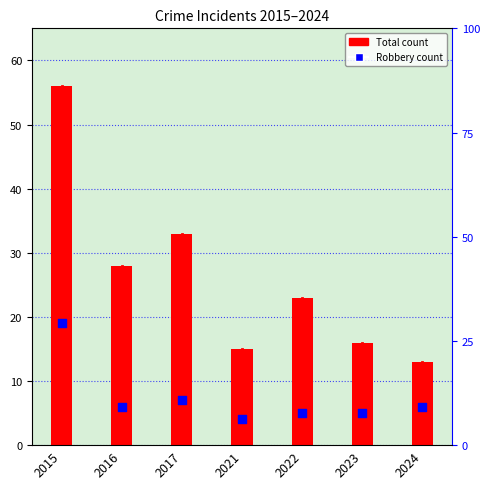

At which category is the sum across all series the highest?

2015